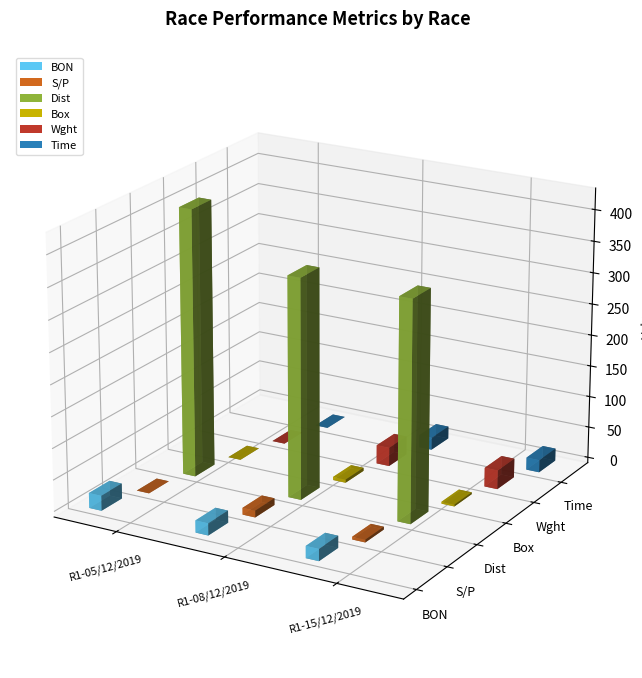

What is the average value of the Dist series?

375.0